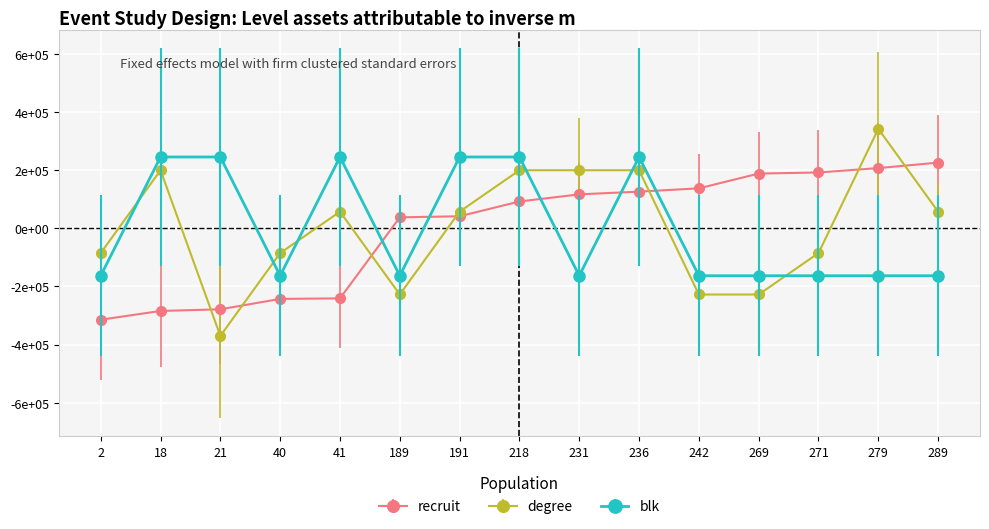

Rank the series at 236 from highest to lowest value.

blk, degree, recruit